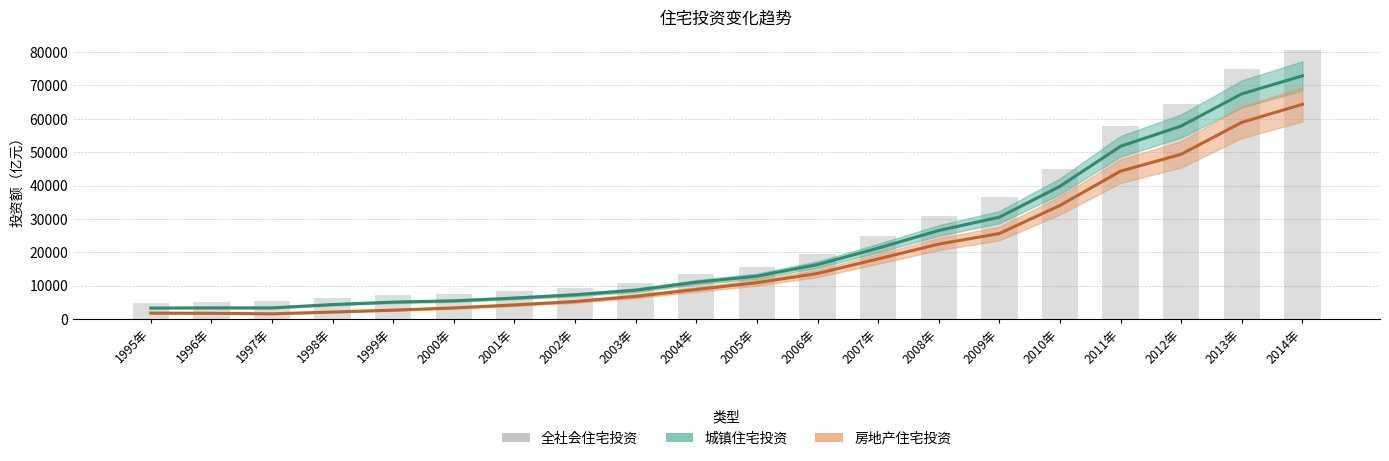

How many data points in 城镇住宅投资 are above 12825?

10